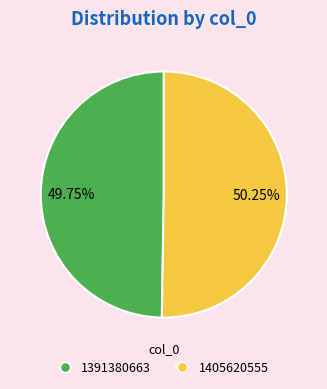

Which category has the biggest portion of the pie?

1405620555